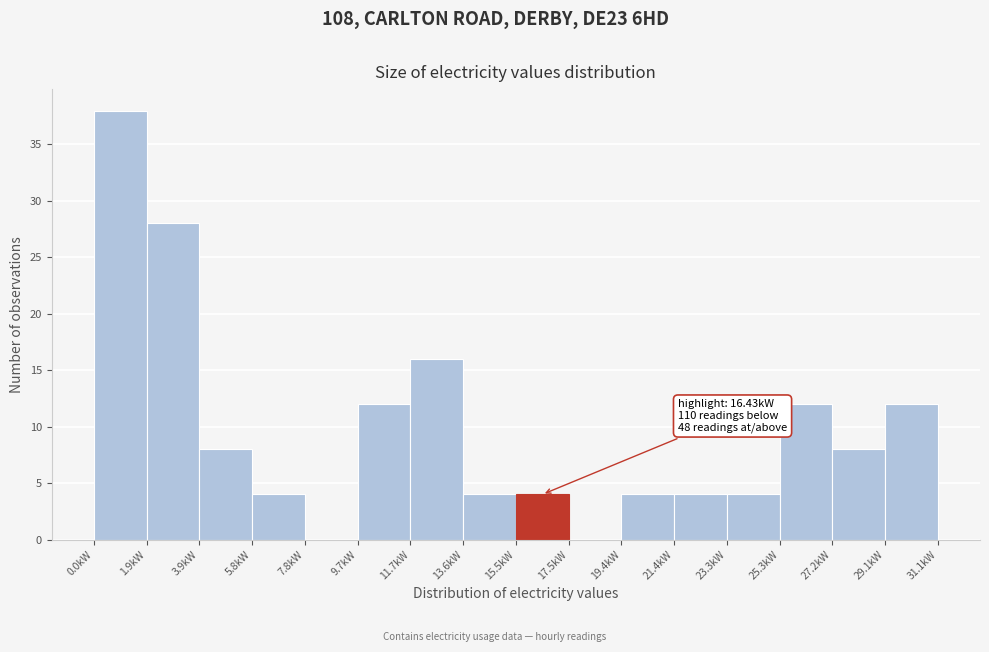

Over which range of the x-axis is the bar tallest?

0.0 to 2.0